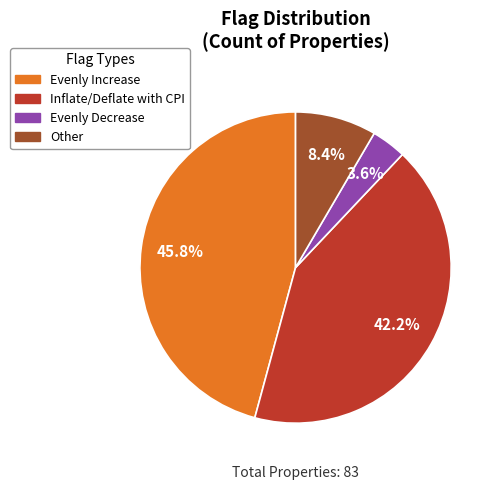

To the nearest percent, what is the combined percentage of Evenly Decrease and Other?

12%